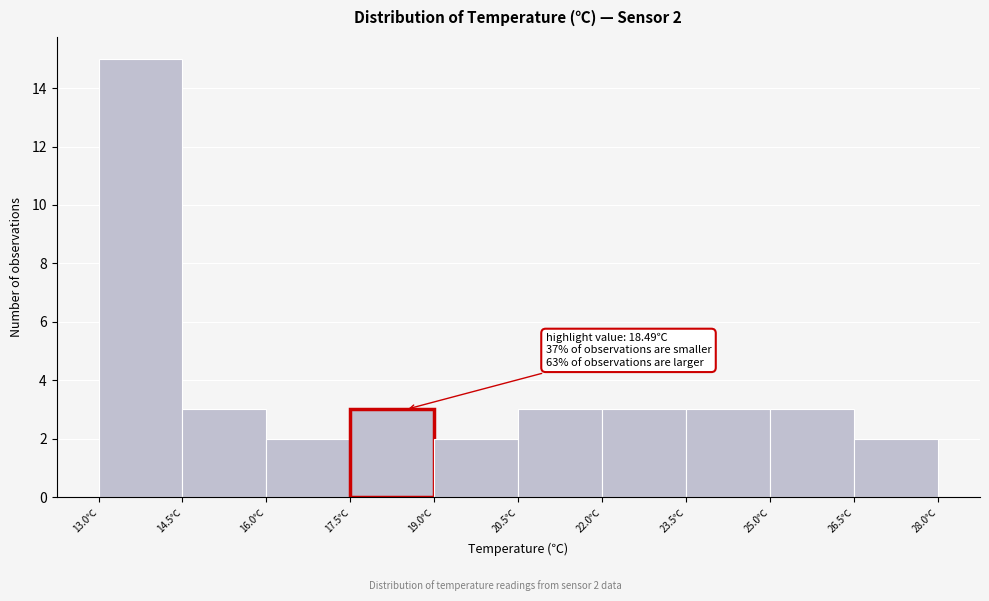

Over which range of the x-axis is the bar tallest?

13.0 to 14.5